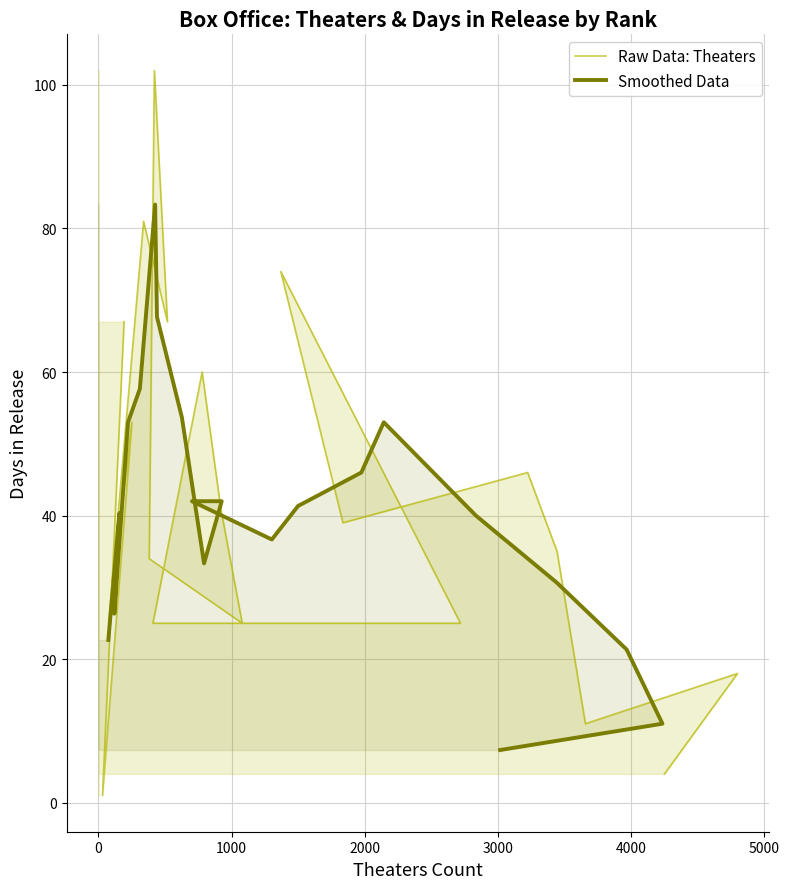

What is the greatest value displayed?

102.0